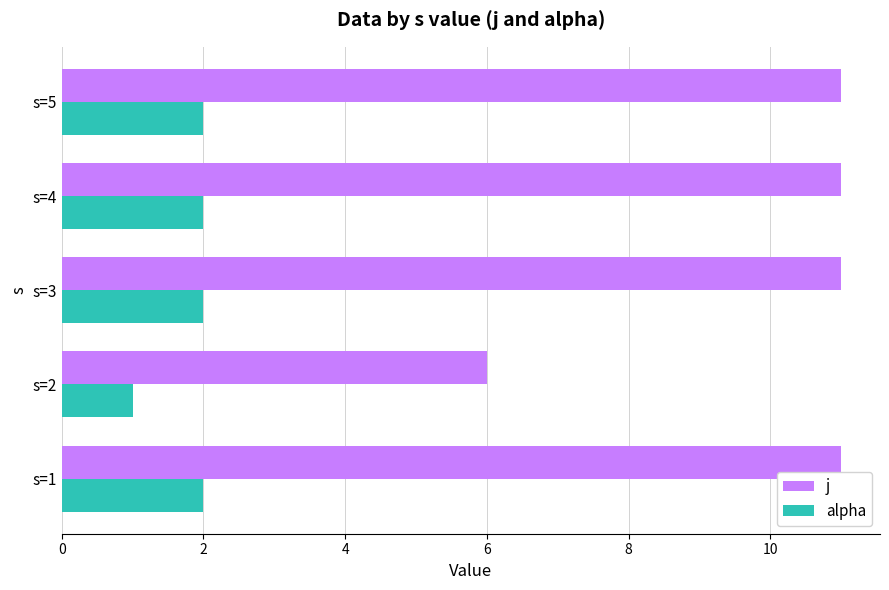

At which label is alpha closest to 1?

s=2